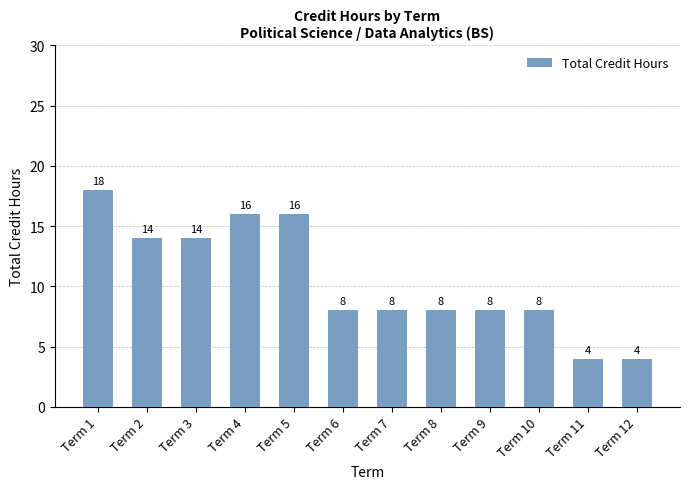

How many values are below 8?

2